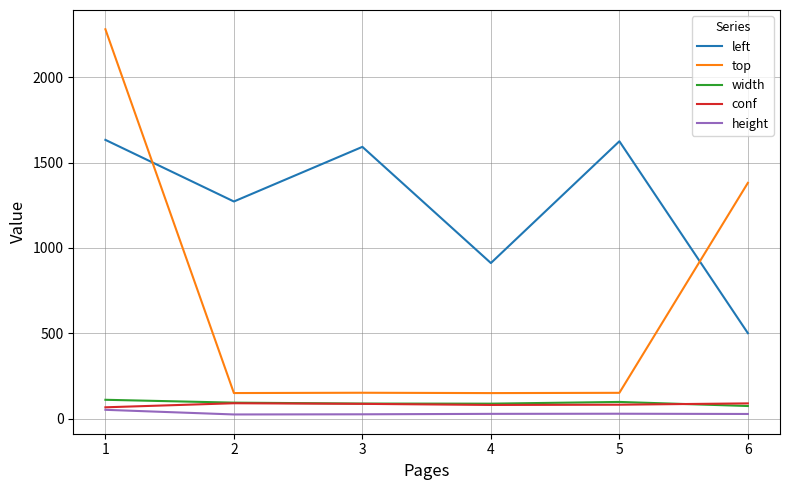

What is the difference between the second highest and second lowest values in the top series?

1230.3